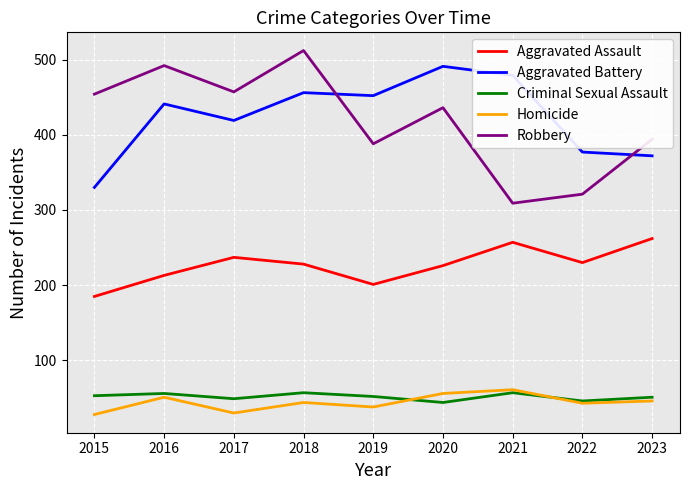

The value of Homicide at 2015 is 45. True or false?

False